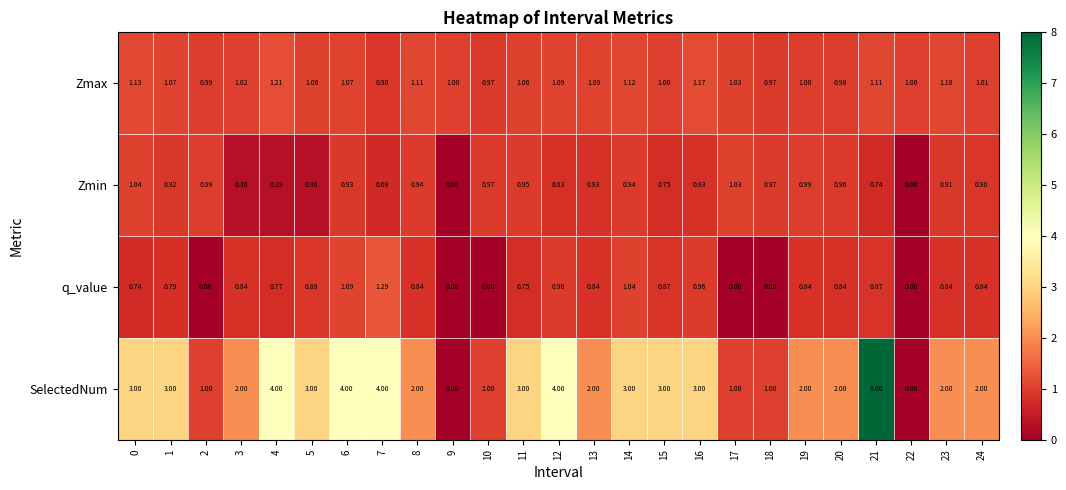

At 24, list the series in order from smallest to largest.

q_value, Zmin, Zmax, SelectedNum